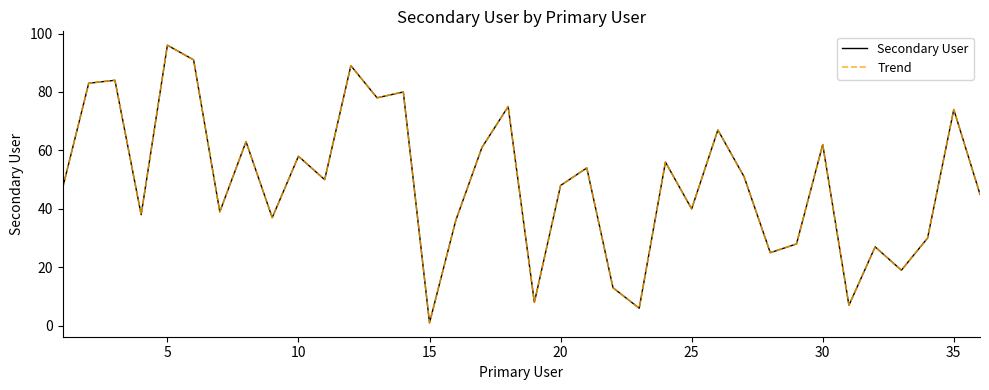

What is the value of the Secondary User point at the 22nd from the left?

13